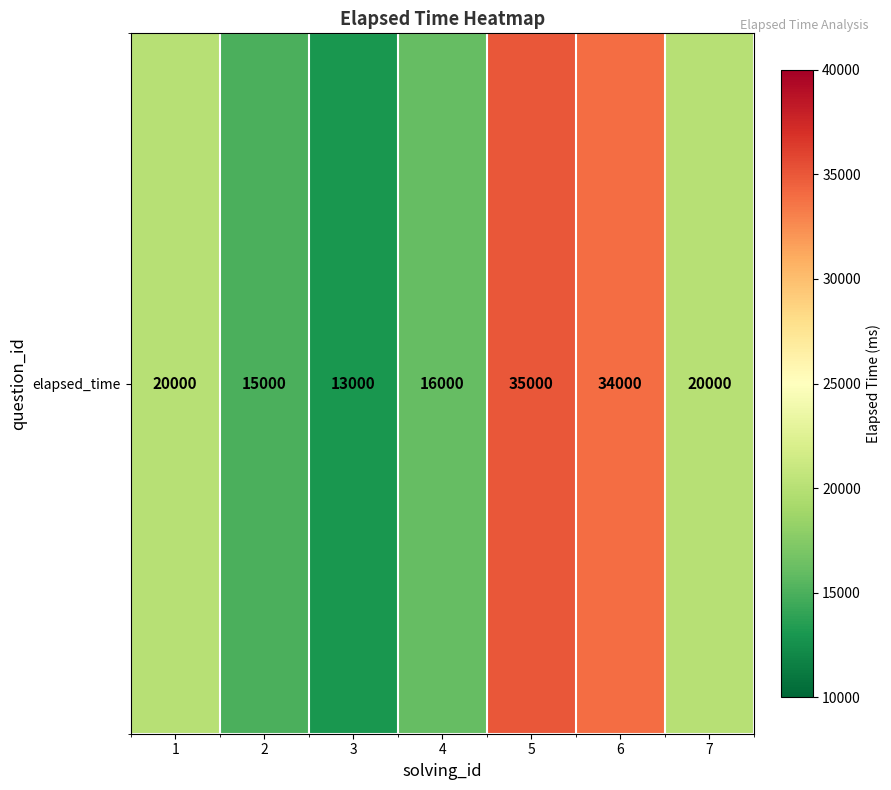

Read the value at 5.

35000